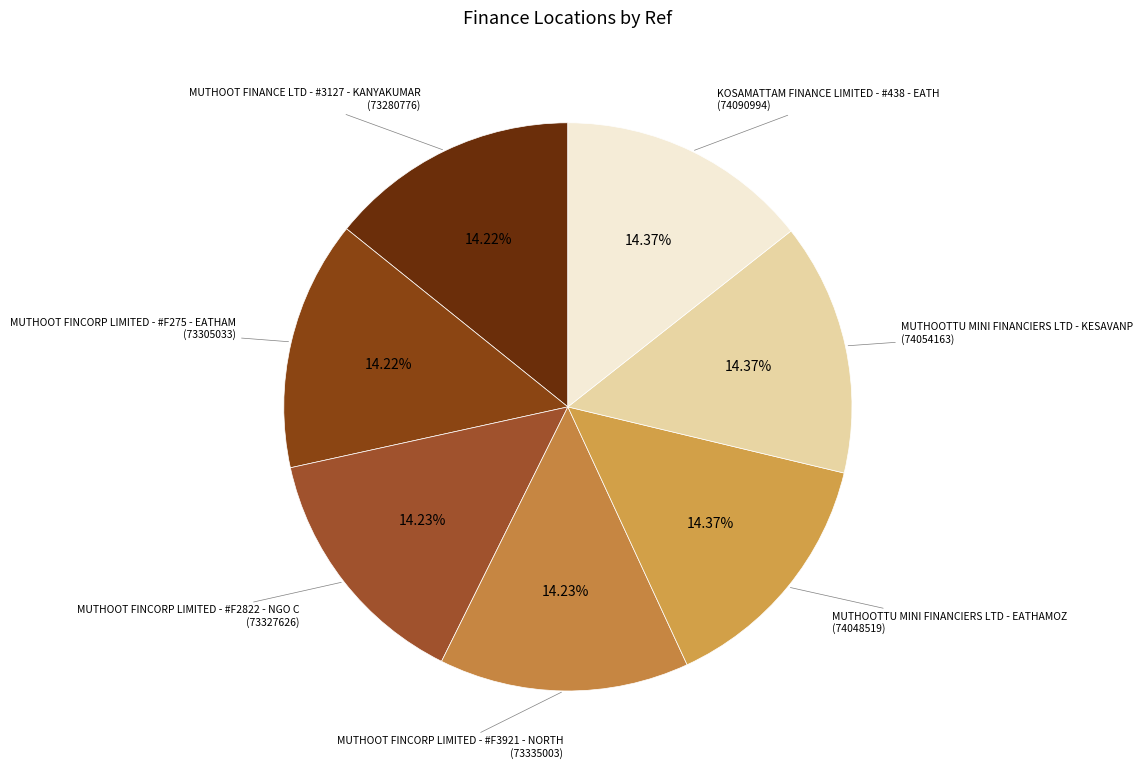

Is there a majority slice in this chart?

No